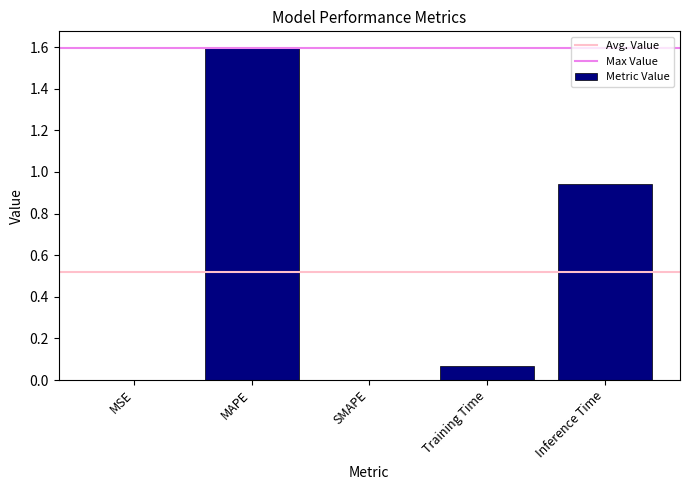

True or false: the data shows 0.0 at SMAPE.

True